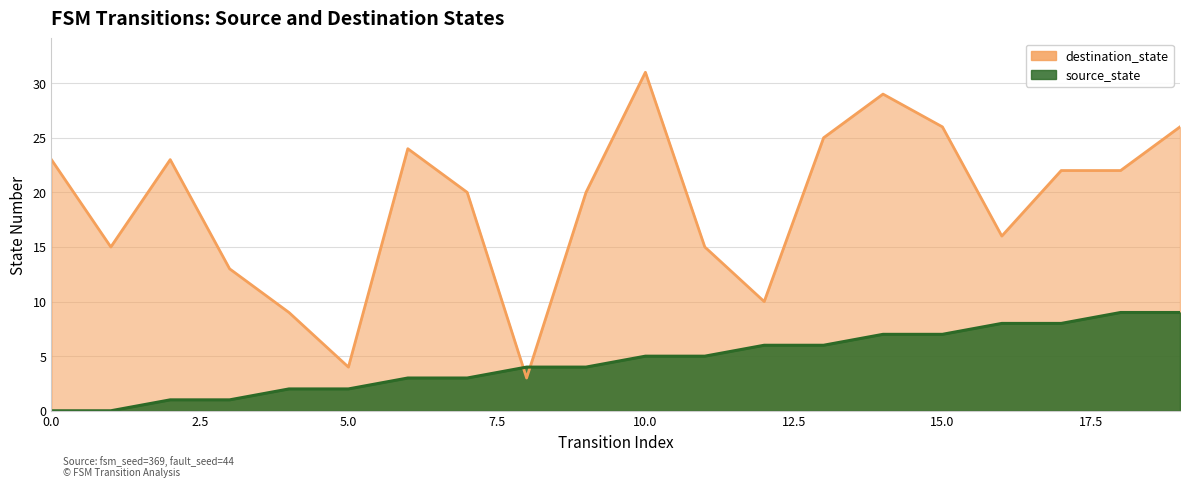

At which category does destination_state reach its first local valley?

1